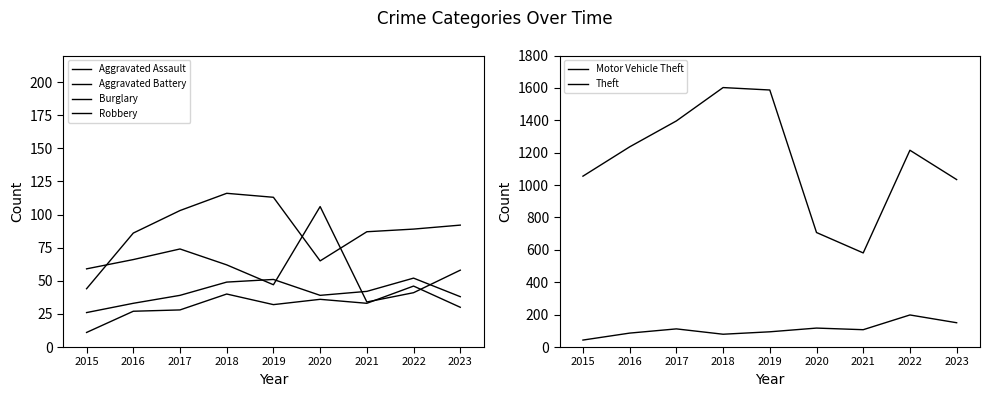

Which category has the highest value across all series?

2018